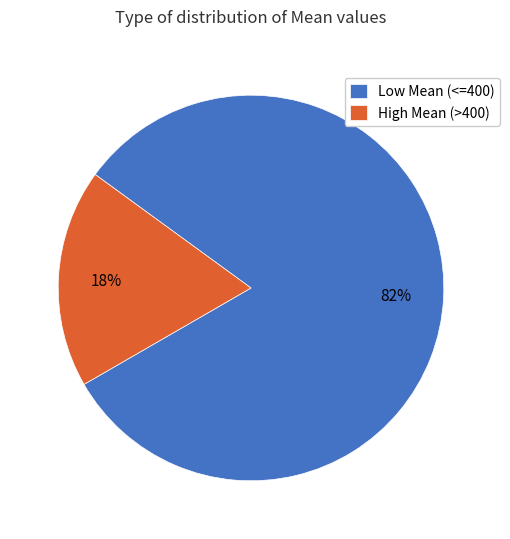

To the nearest percent, what is the average slice percentage?

50%